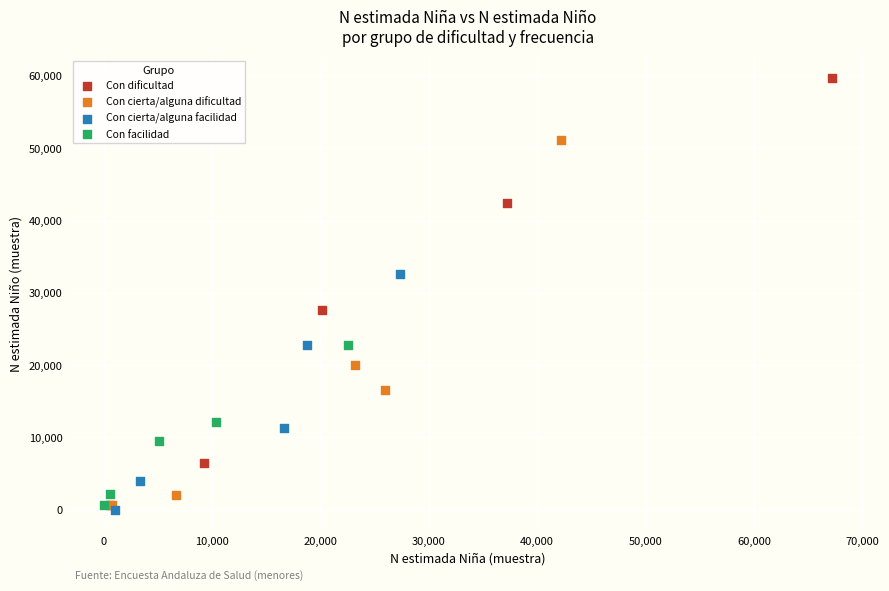

Which series has the largest Y range (max minus min)?

Con dificultad